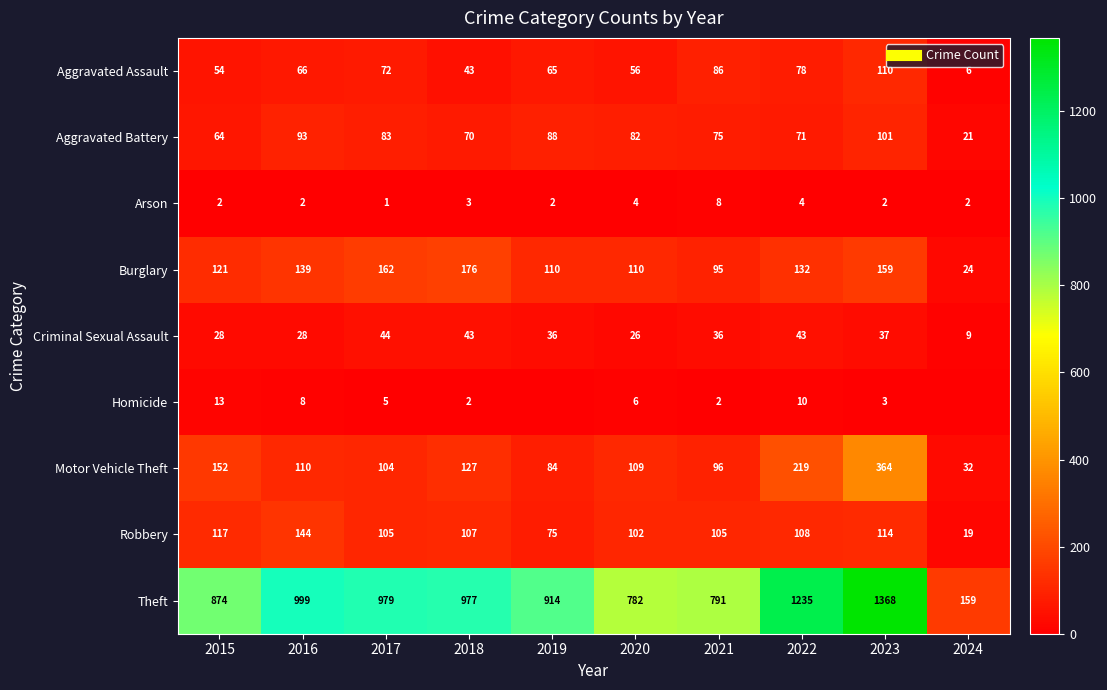

Is the value of Theft at 2017 greater than the value of Arson at 2023?

Yes